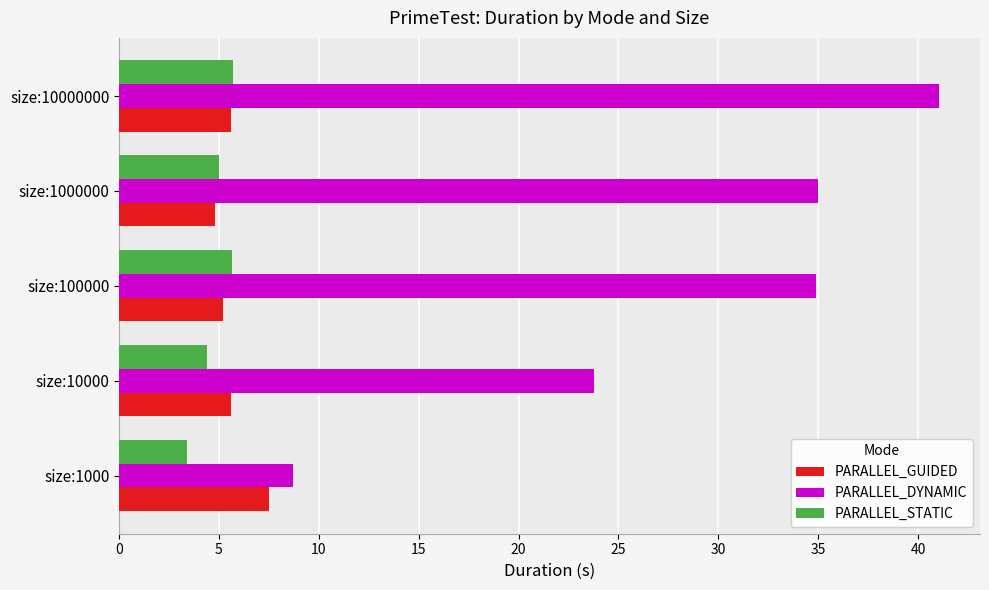

What is the average value of the PARALLEL_DYNAMIC series?

28.7